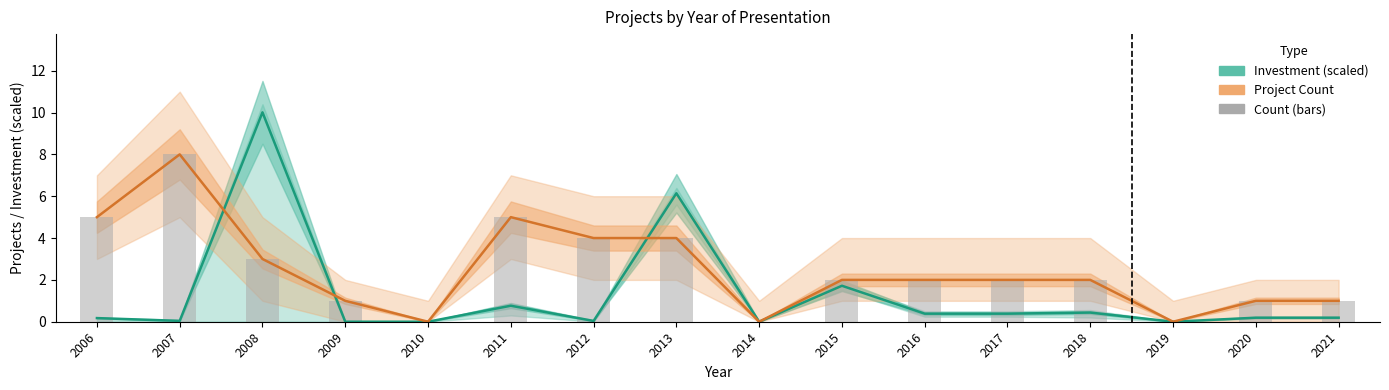

What value does the Project Count series have at 2011?

5.0